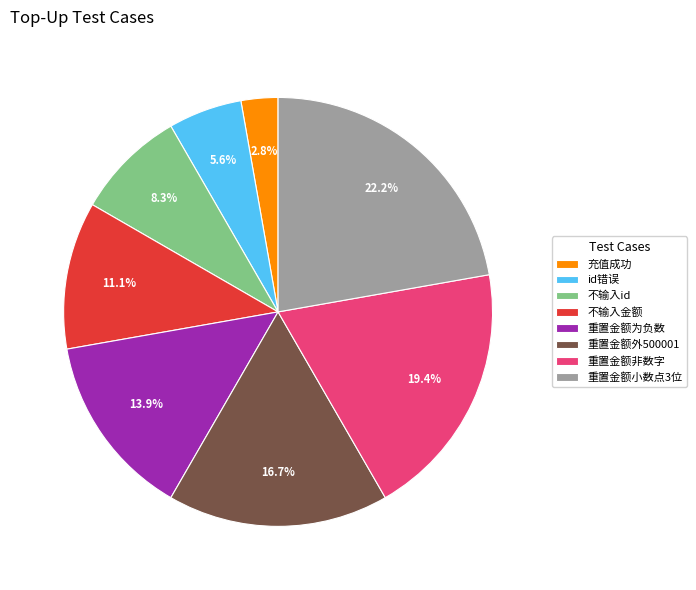

To the nearest percent, what is the difference between the 充值成功 and 重置金额小数点3位 slice percentages?

19%